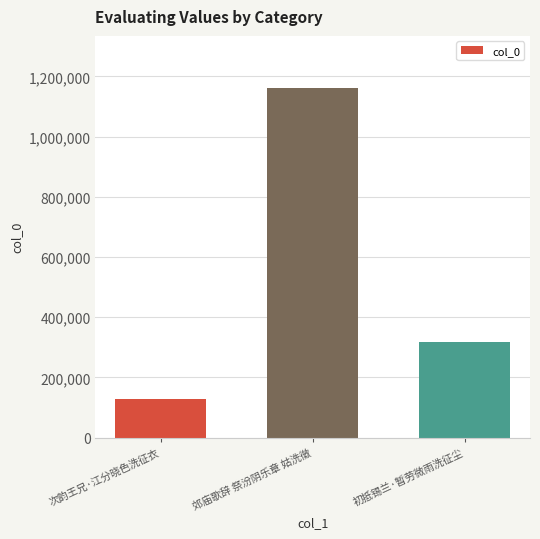

The chart shows a value of 186026 at 次韵王兄·江分晓色洗征衣. True or false?

False